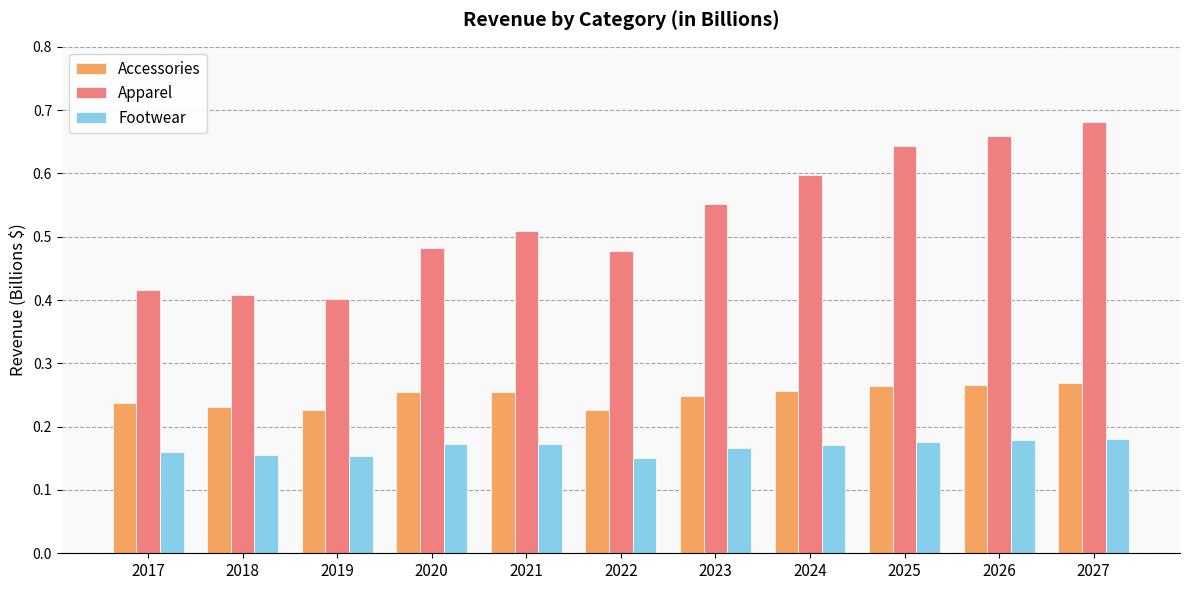

Count the Accessories values in the range 0 to 1.

11